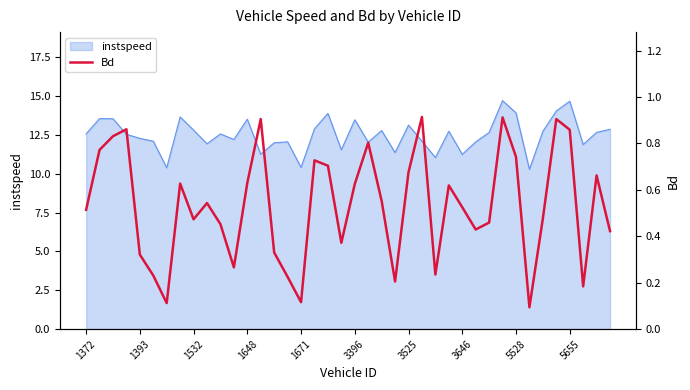

Is it true that instspeed equals 21.6 at 3396?

False